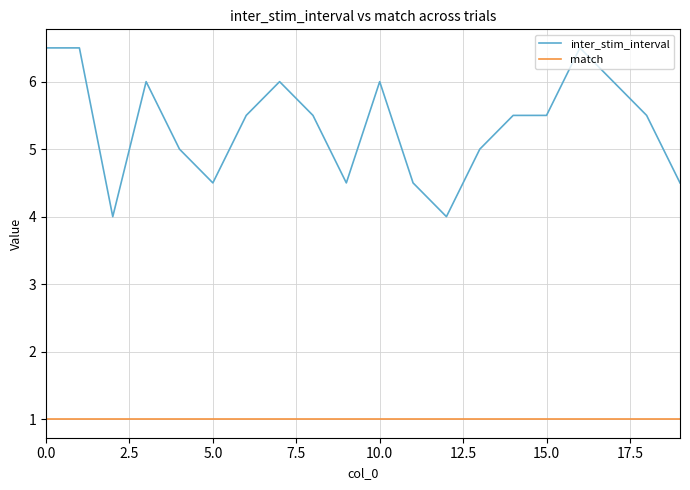

Which series has the largest total across all categories?

inter_stim_interval